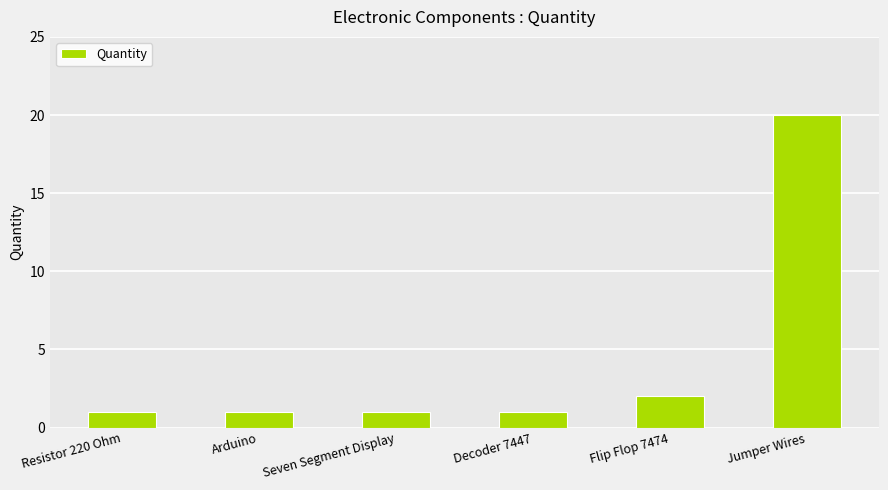

Are the bars grouped side by side (vs. stacked)?

No